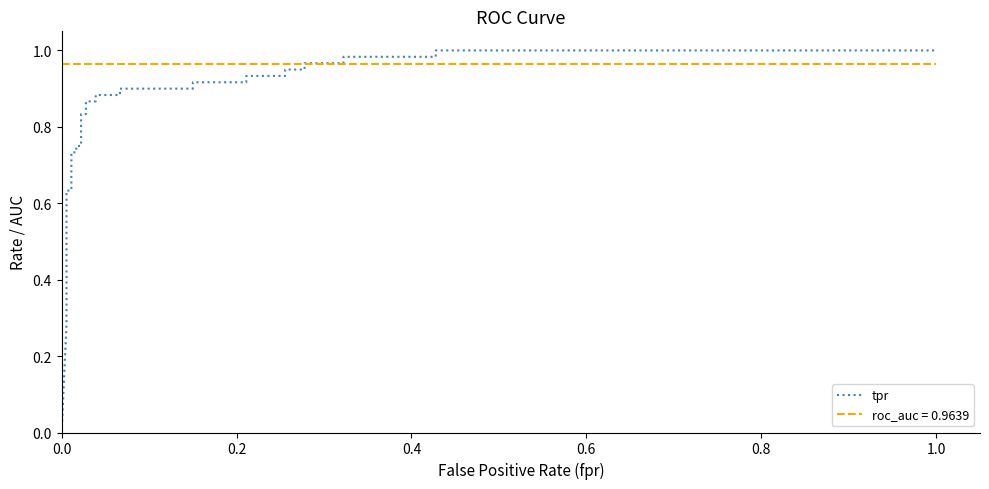

What is the greatest value displayed?

1.0